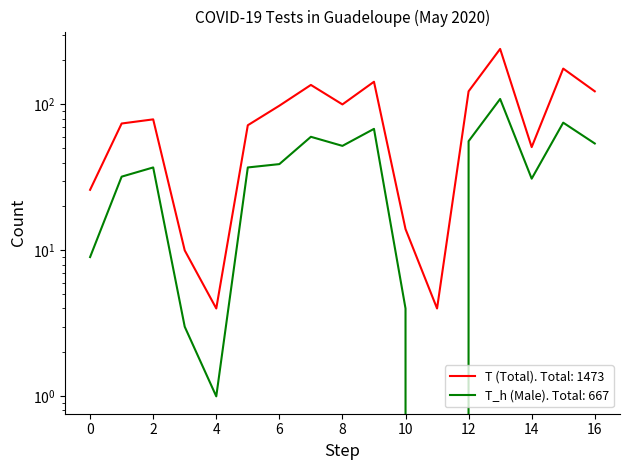

List the series in order of their peak value, highest first.

T (Total), T_h (Male)